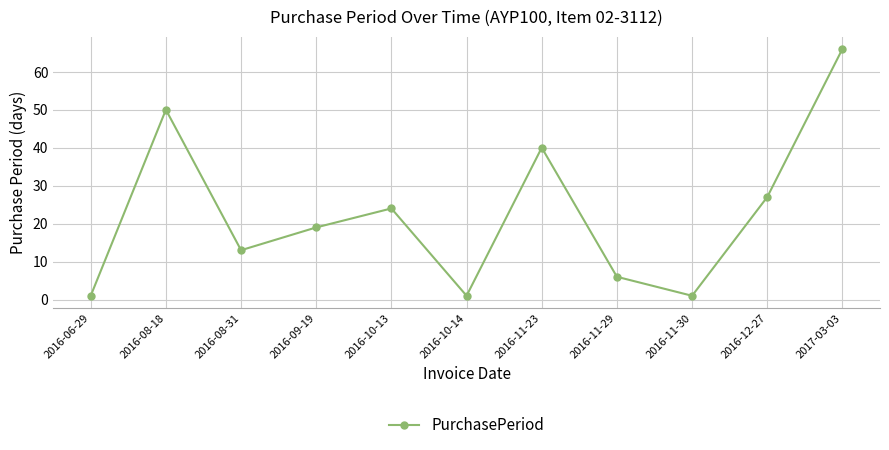

At which category does the data reach its first local peak?

2016-08-18